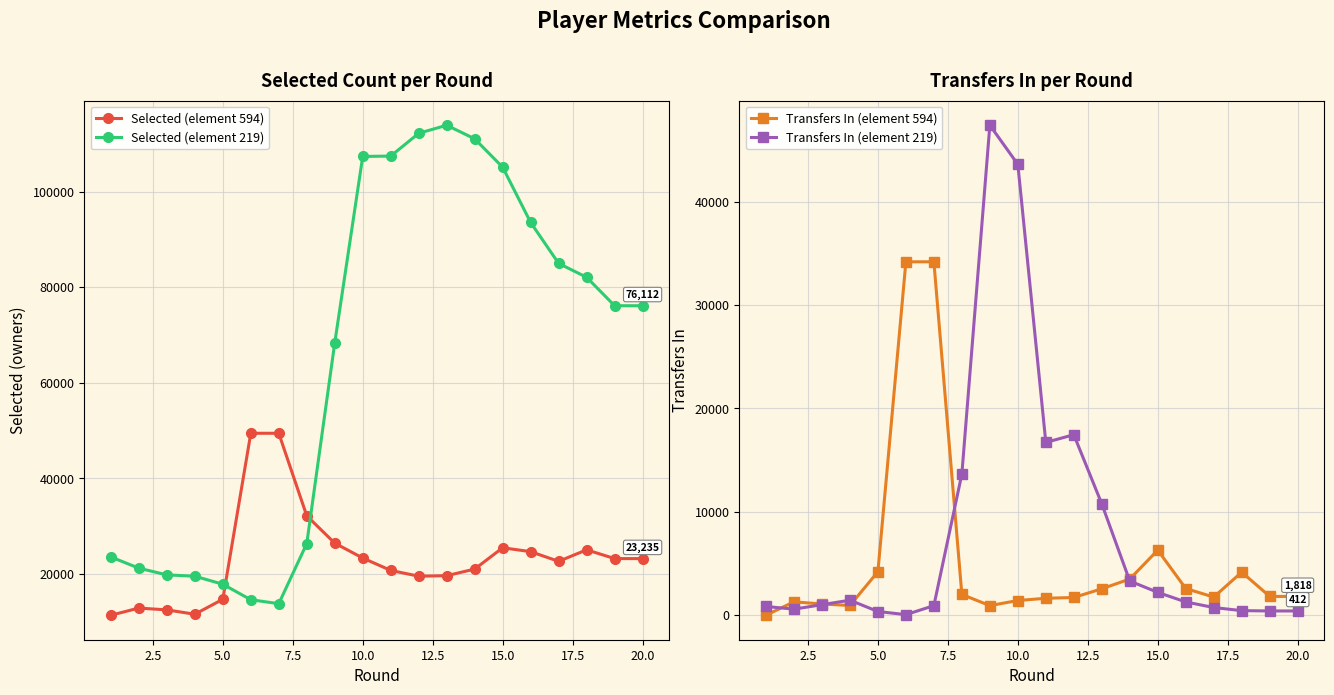

What is the average value of the Transfers In (element 594) series?

5405